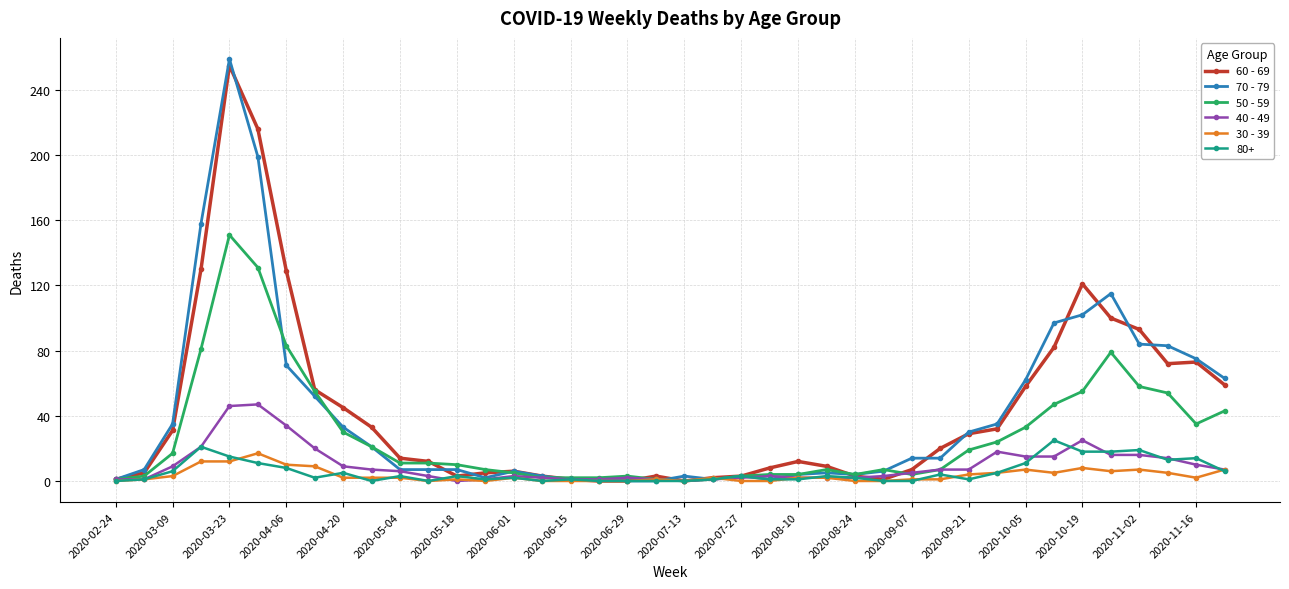

What is the greatest value displayed?

259